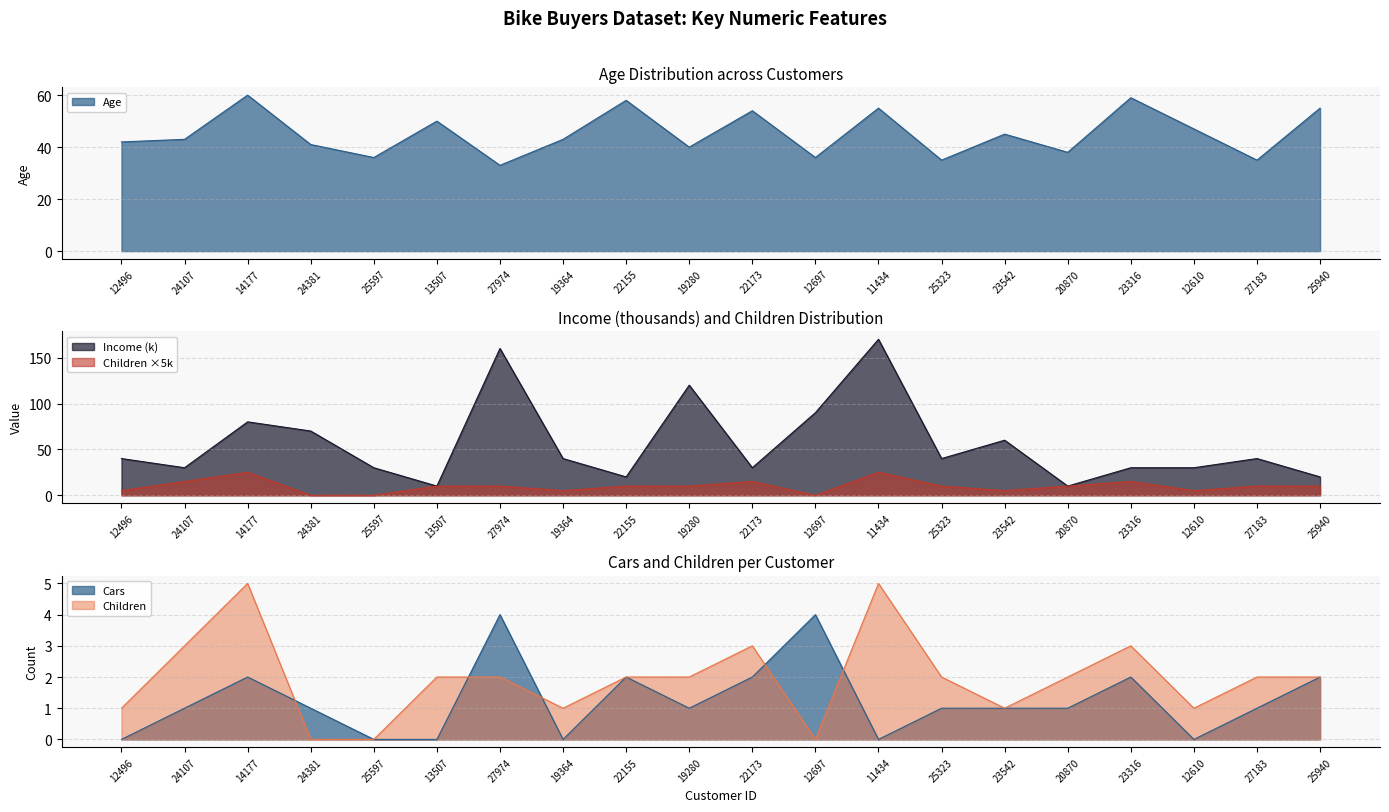

Reading right to left, transcribe all the data shown in this chart.

Age: 55	35	47	59	38	45	35	55	36	54	40	58	43	33	50	36	41	60	43	42
Income: 20	40	30	30	10	60	40	170	90	30	120	20	40	160	10	30	70	80	30	40
Children: 10	10	5	15	10	5	10	25	0	15	10	10	5	10	10	0	0	25	15	5
Cars: 2	1	0	2	1	1	1	0	4	2	1	2	0	4	0	0	1	2	1	0